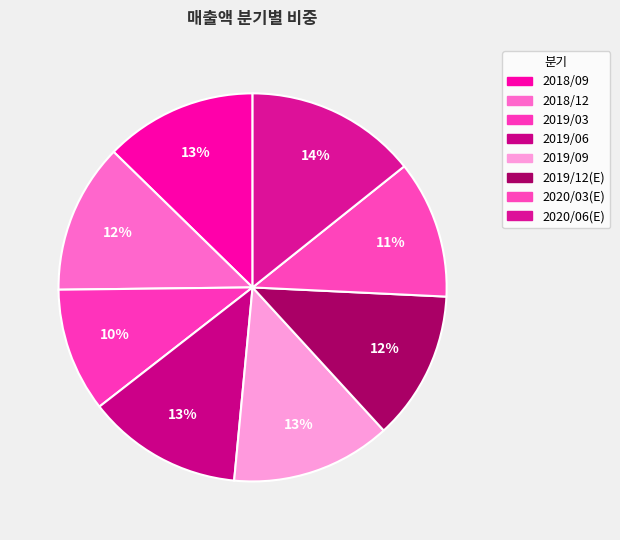

How many segments does this pie chart have?

8